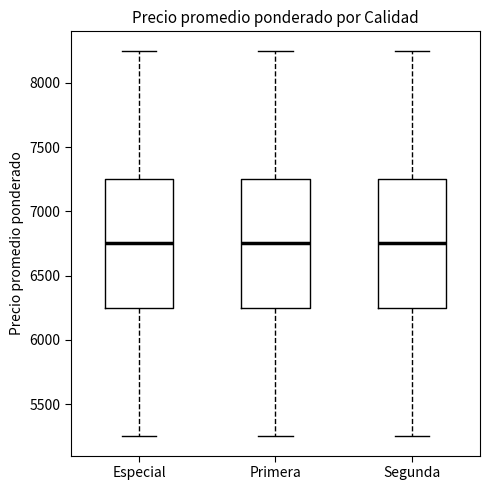

Reading left to right, transcribe this box plot: for each box, give where its median line is, the range the box spans, and where its two whiskers end, as read against the y-axis. The values are not printed on the chart, so give them approximately, as read against the axis.

Especial: median 6750, box 6250 to 7250, whiskers 5250 to 8250
Primera: median 6750, box 6250 to 7250, whiskers 5250 to 8250
Segunda: median 6750, box 6250 to 7250, whiskers 5250 to 8250